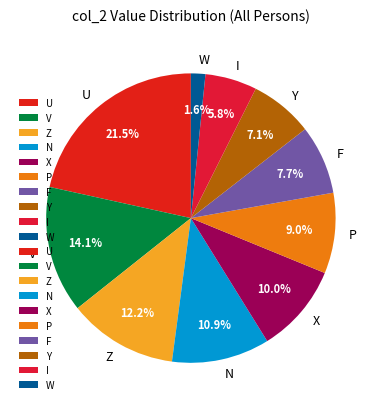

Does any single category account for the majority?

No